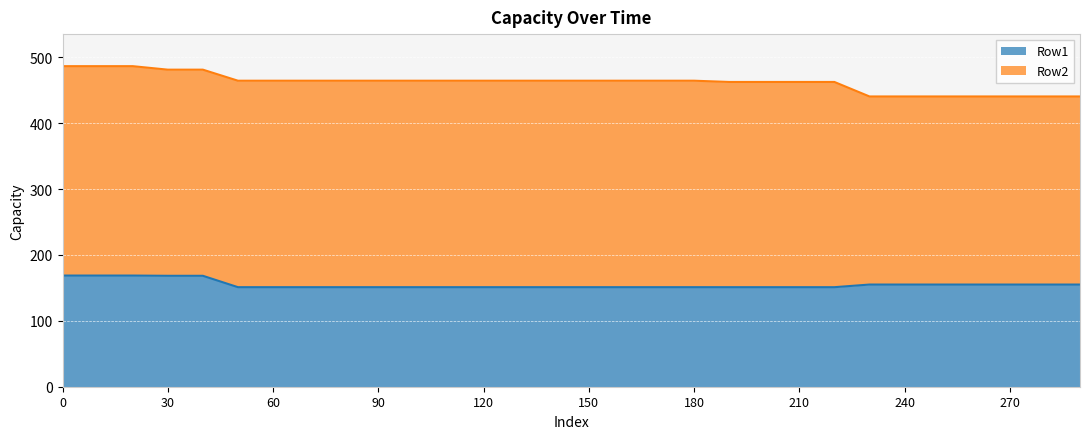

How many lines are shown in the chart?

2